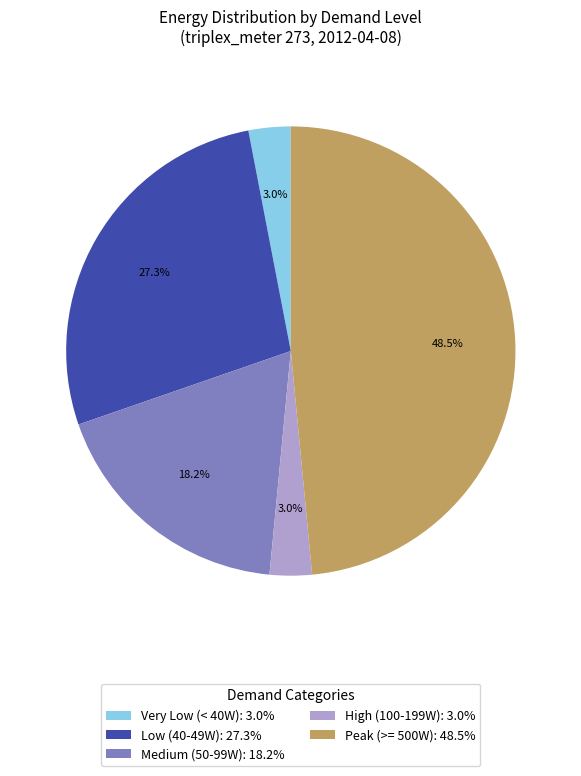

What is the largest slice in the pie chart?

Peak (>= 500W): 48.5%